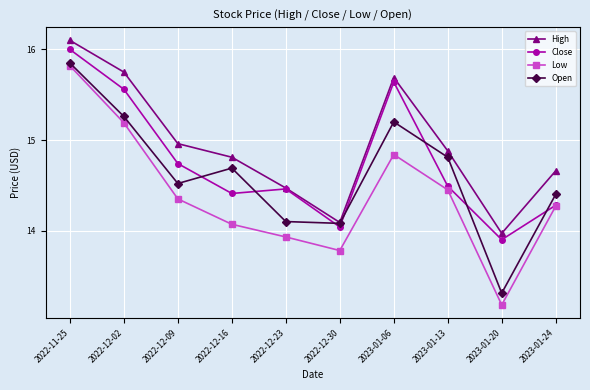

What is the minimum value shown in the chart?

13.2